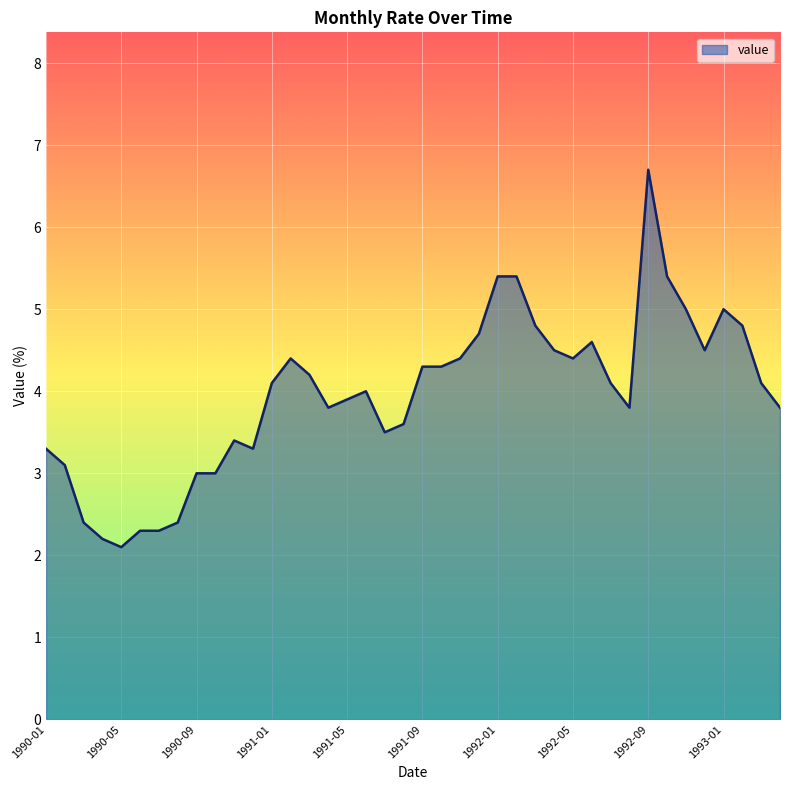

What is the difference between the maximum and minimum values?

4.6